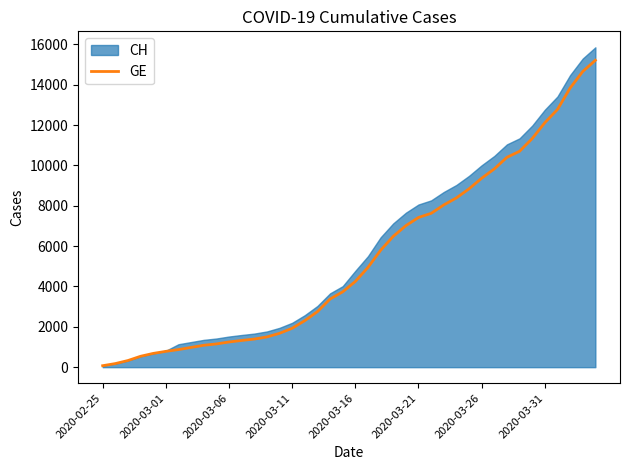

How many values are below 4248?

20